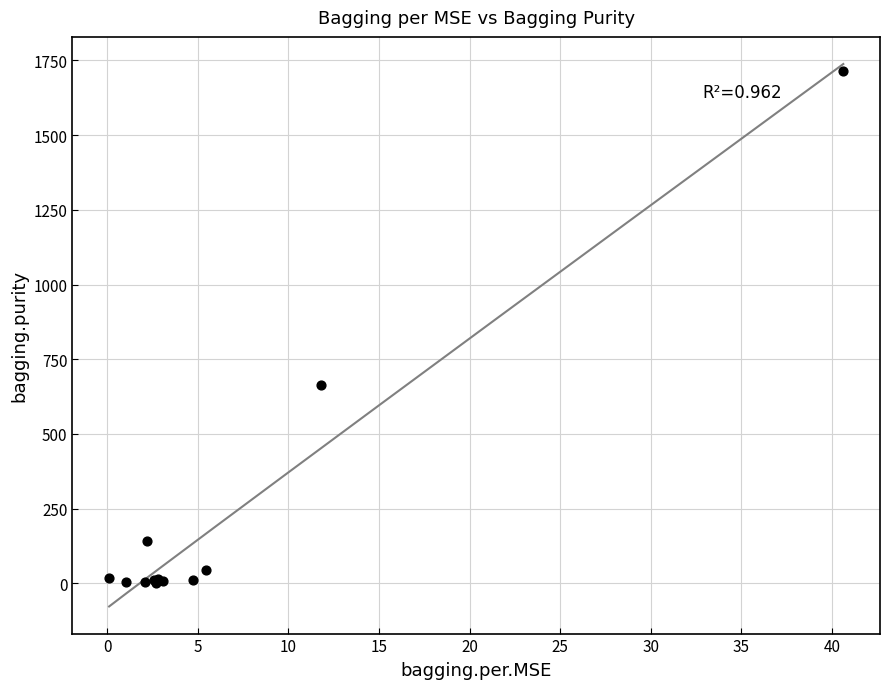

What Y value in the scatter plot is closest to 857?

663.1